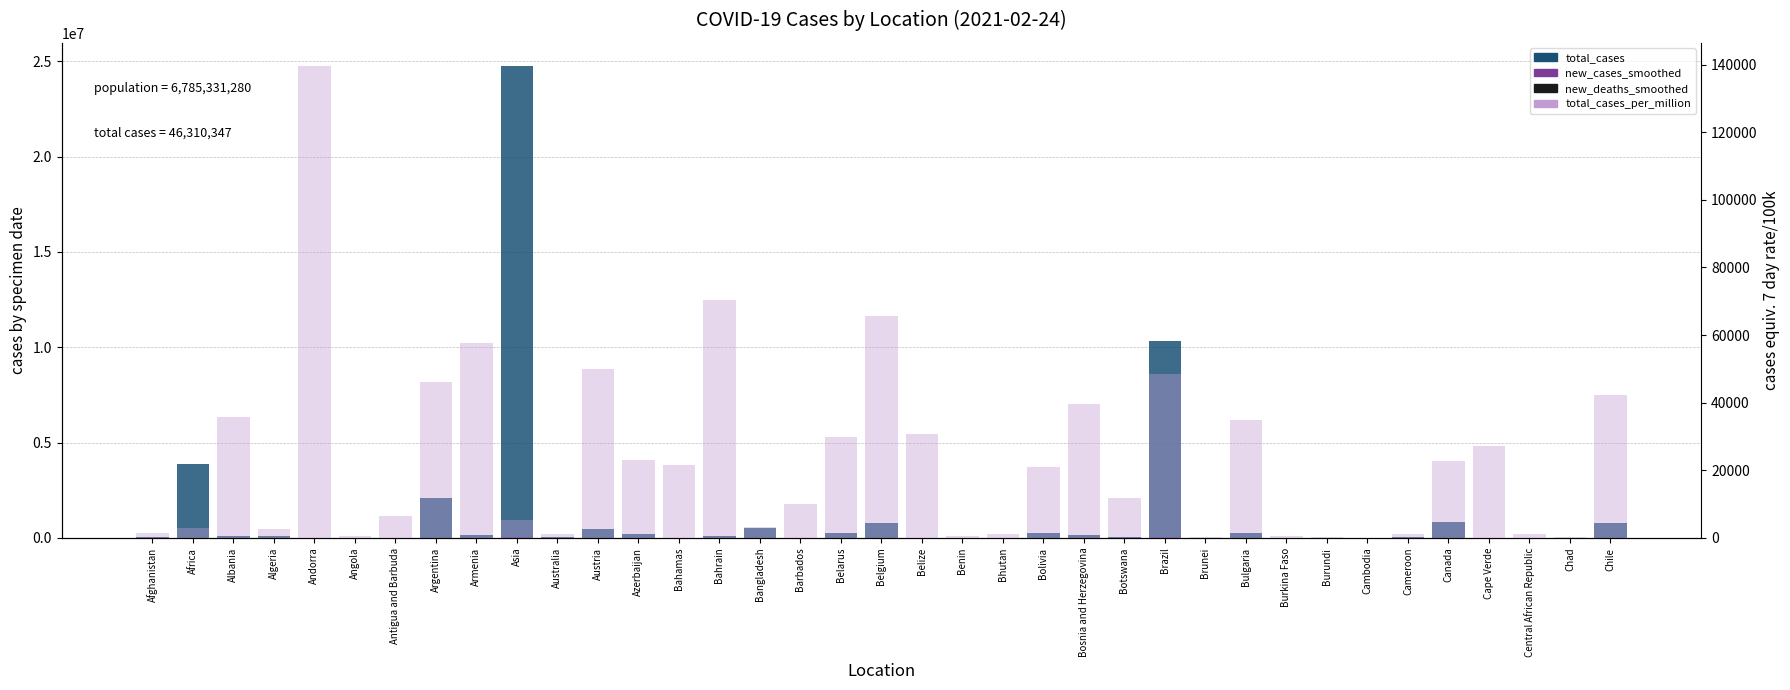

What is the maximum value for new_deaths_smoothed?

1123.9